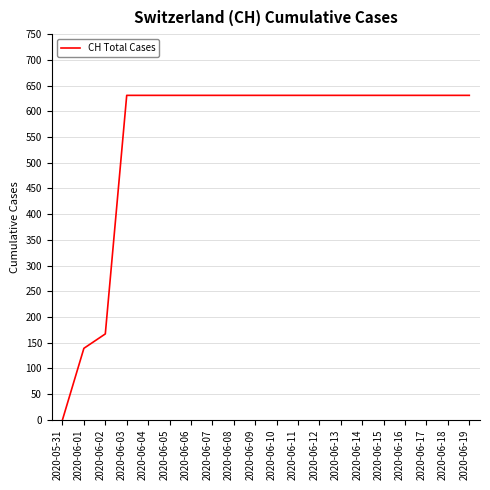

True or false: the data shows 1047 at 2020-06-09.

False